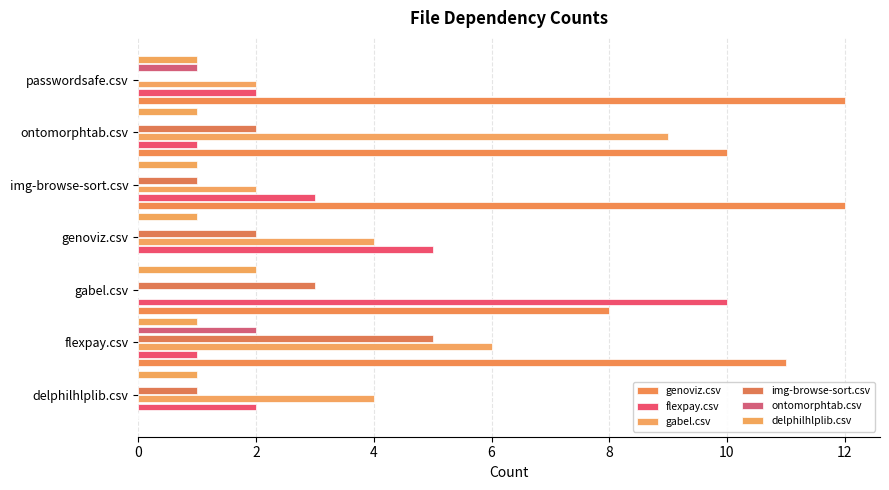

Count the number of categories in the chart.

7